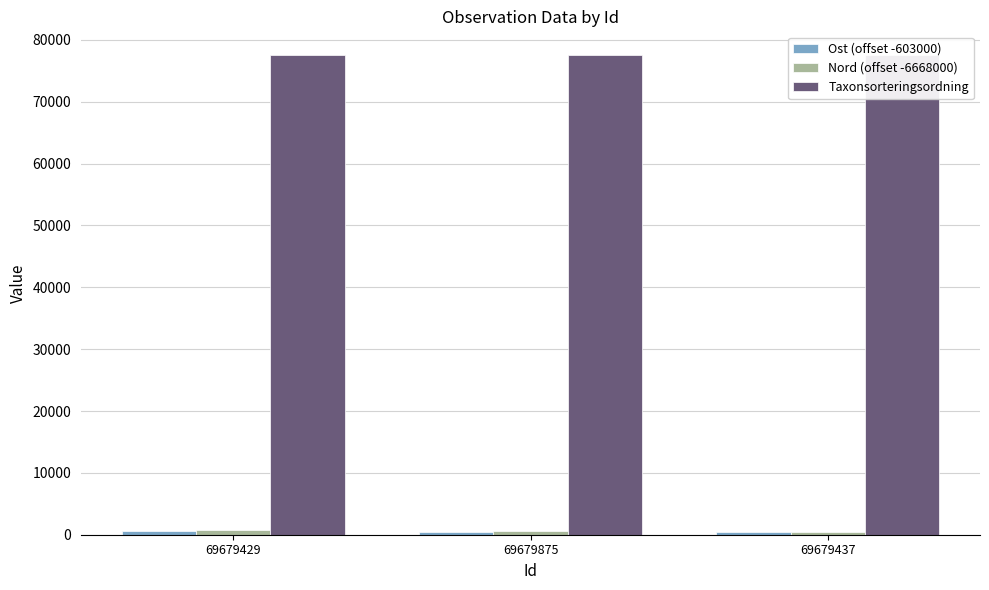

How many distinct data groups are displayed?

3